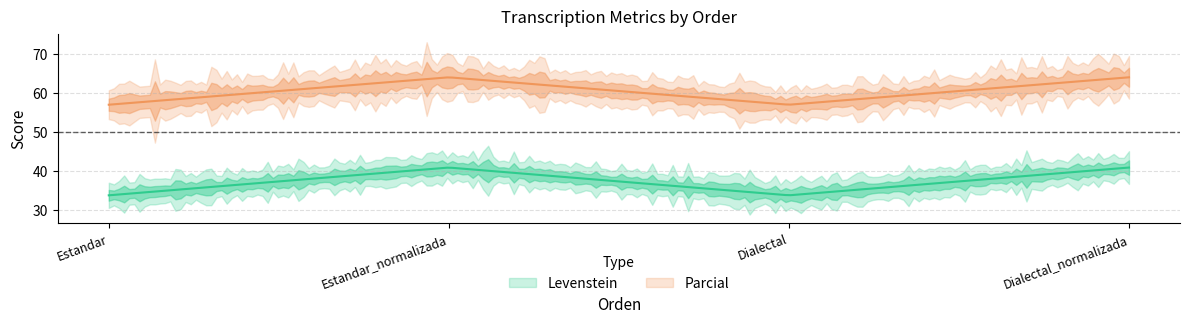

At which label does Levenstein first exceed 40?

Estandar_normalizada